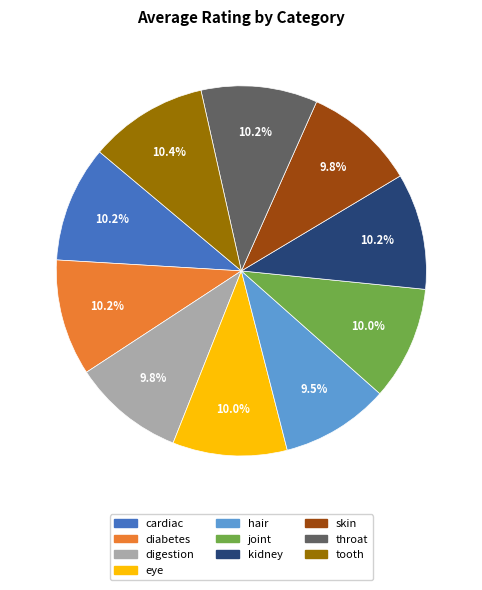

Does eye account for over 50% of the chart?

No